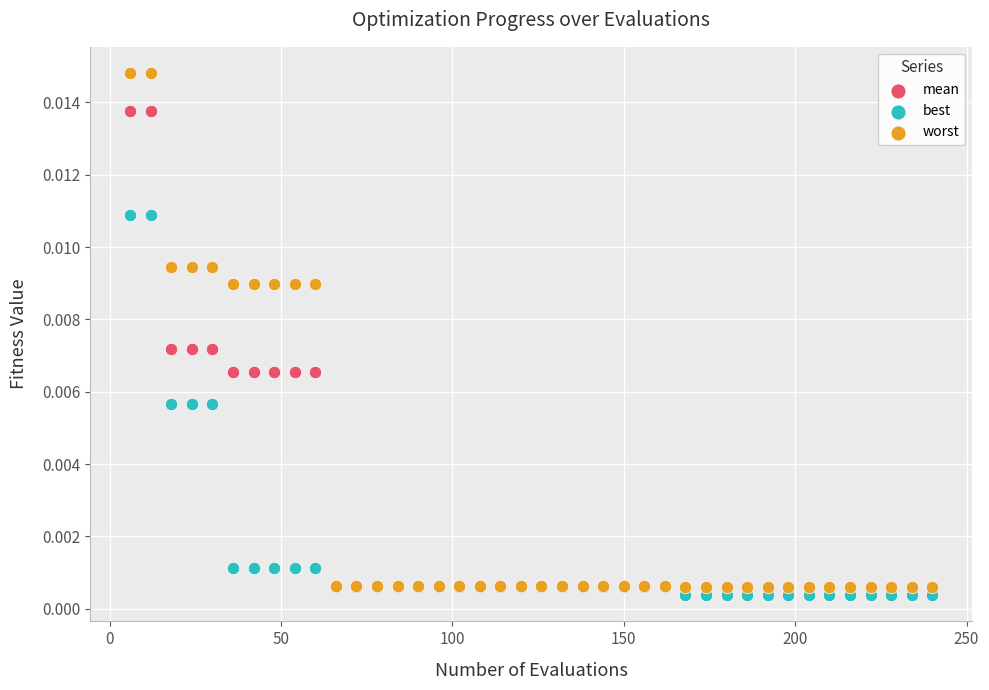

What are all the series names shown in the legend?

mean, best, worst